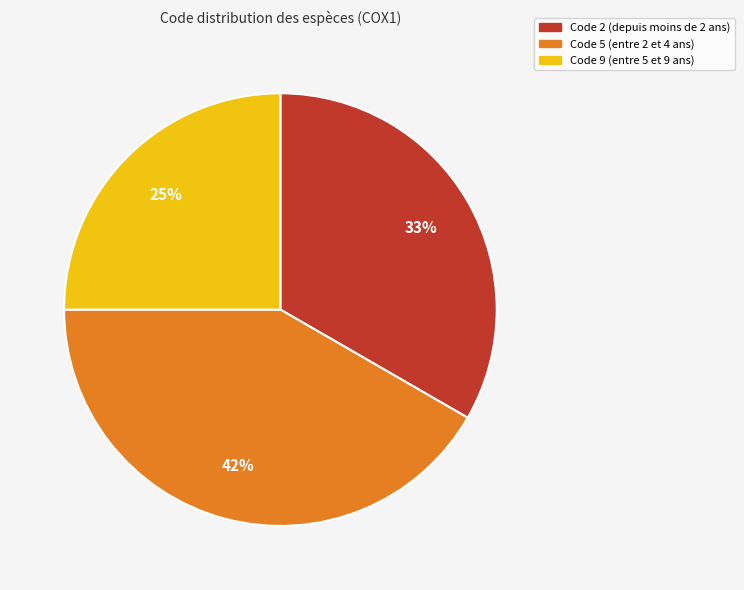

Is there any slice that represents more than half of the pie?

No